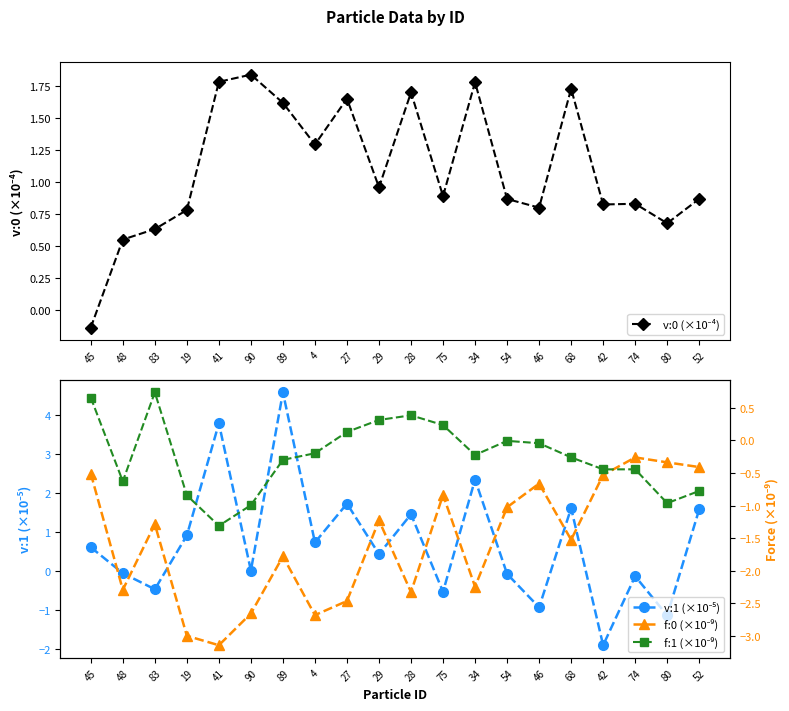

What is the maximum value shown in the chart?

4.6